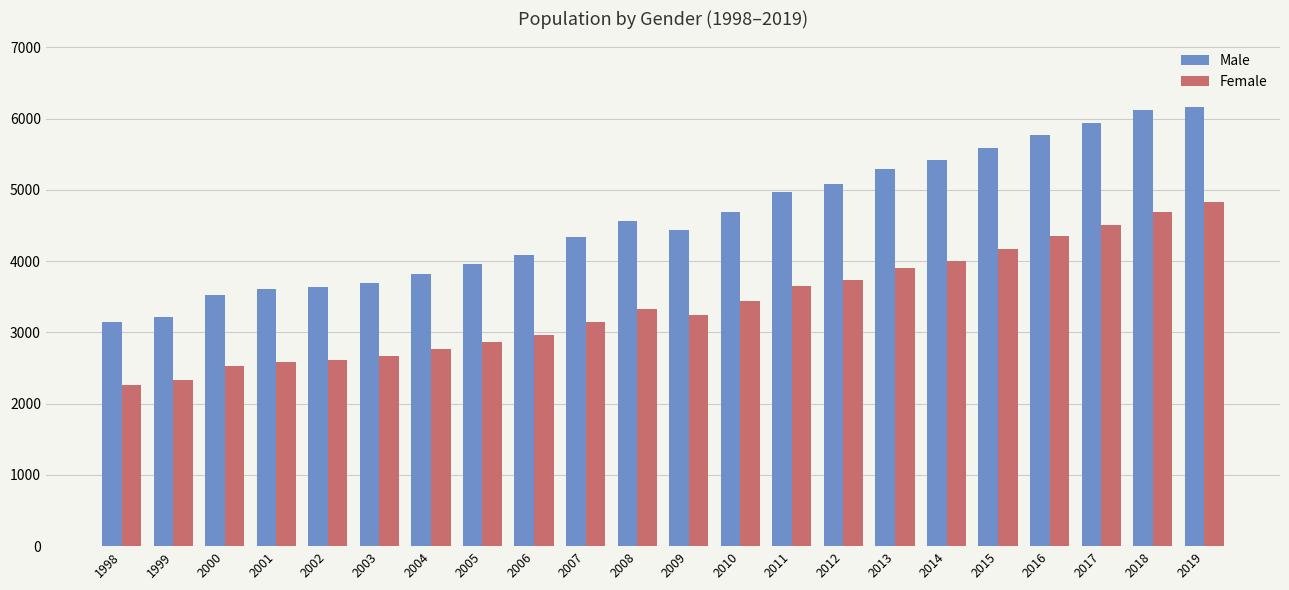

The value of Female at 2016 is 1929. True or false?

False